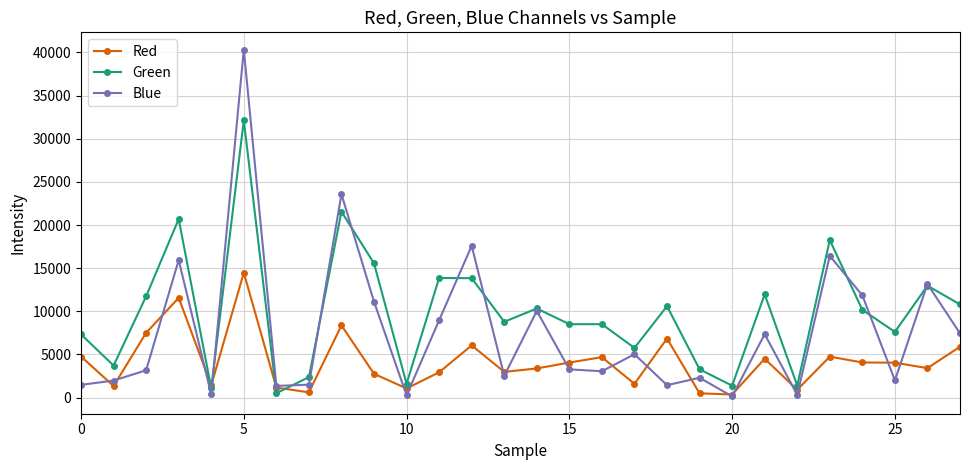

List the series in order of their peak value, lowest first.

Red, Green, Blue